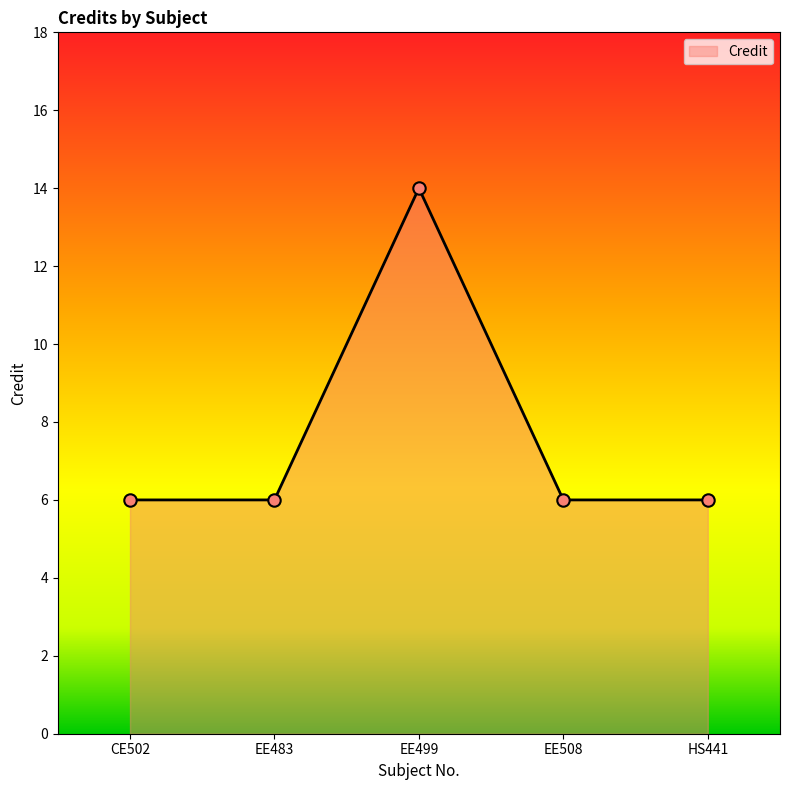

What is the ratio of the value at EE508 to the value at HS441?

1.0